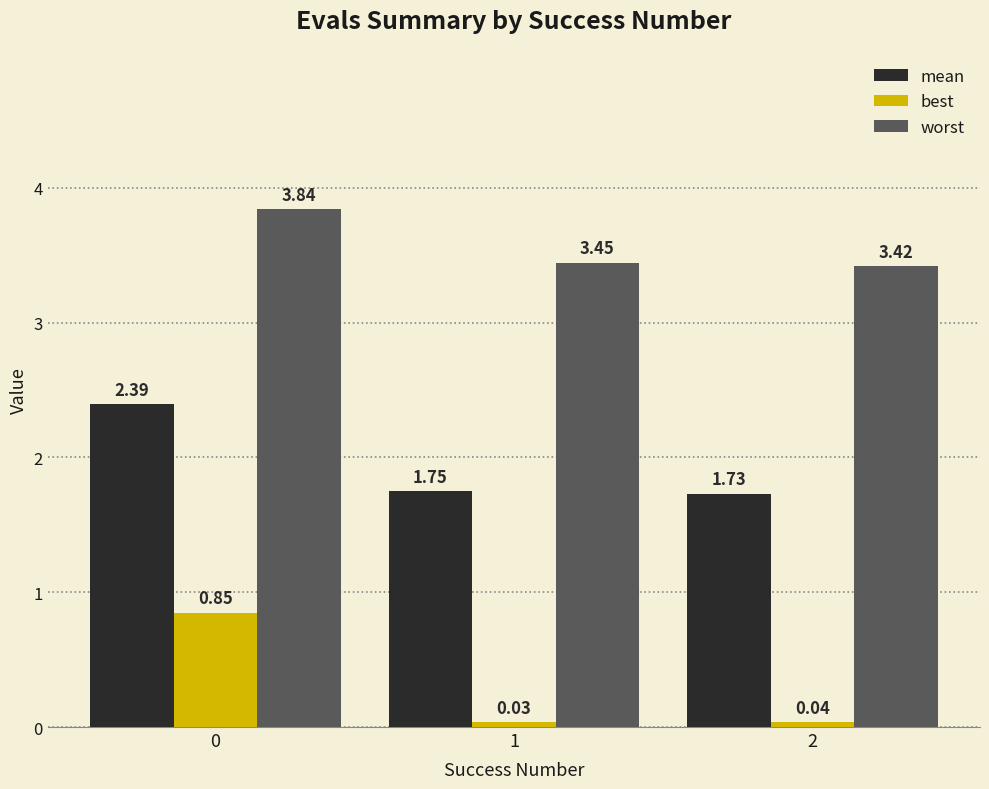

Which series has the widest spread of values?

best